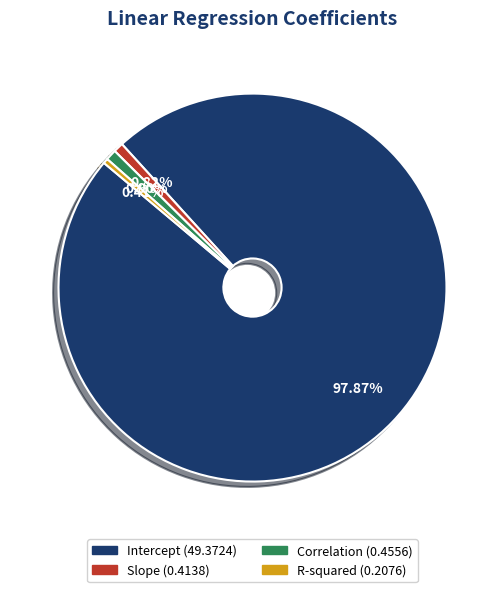

Is there a majority slice in this chart?

Yes